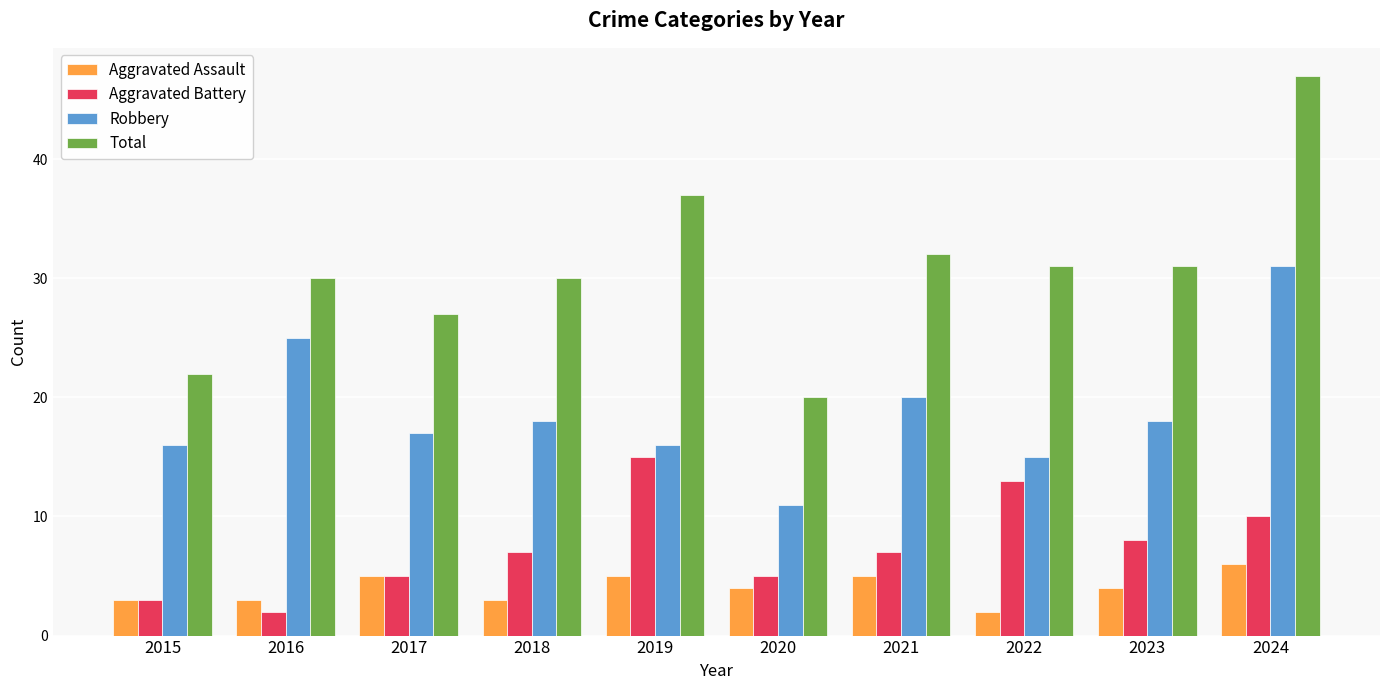

What is the highest value of the Aggravated Battery series?

15